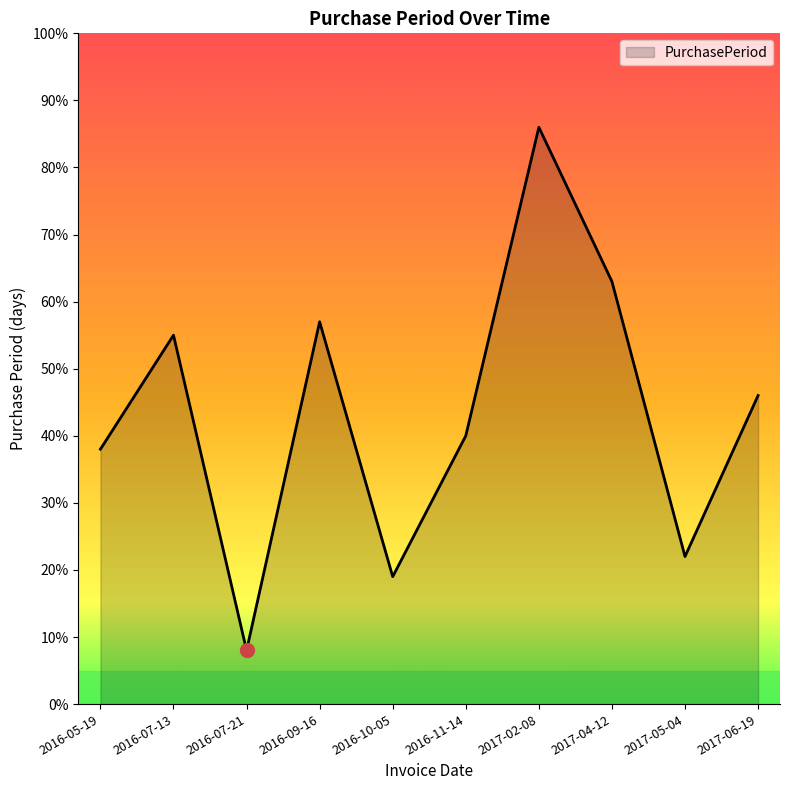

At which category does the data reach its first local valley?

2016-07-21